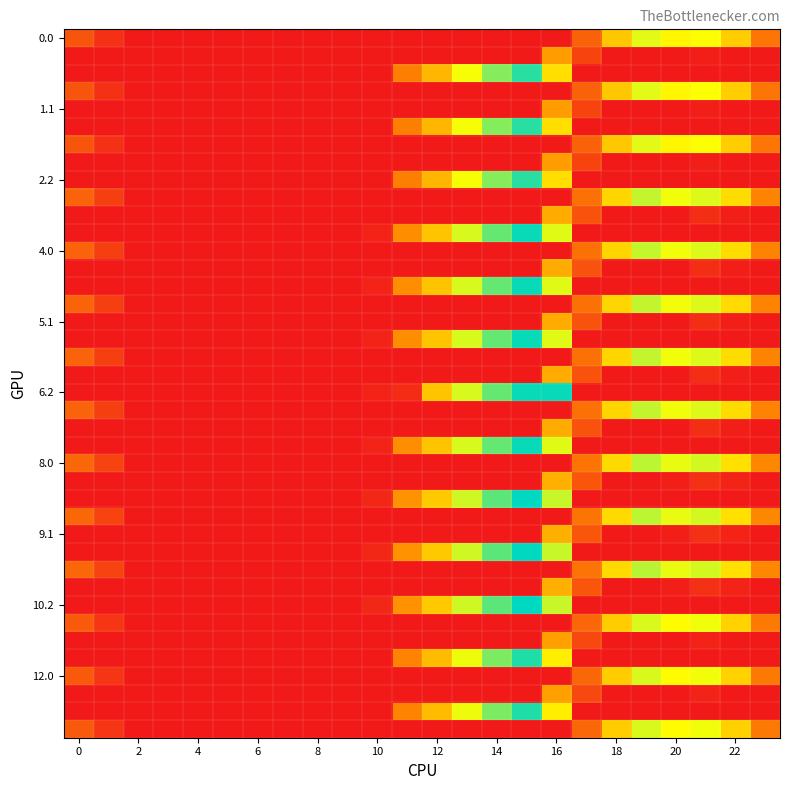

Count the number of categories in the chart.

24